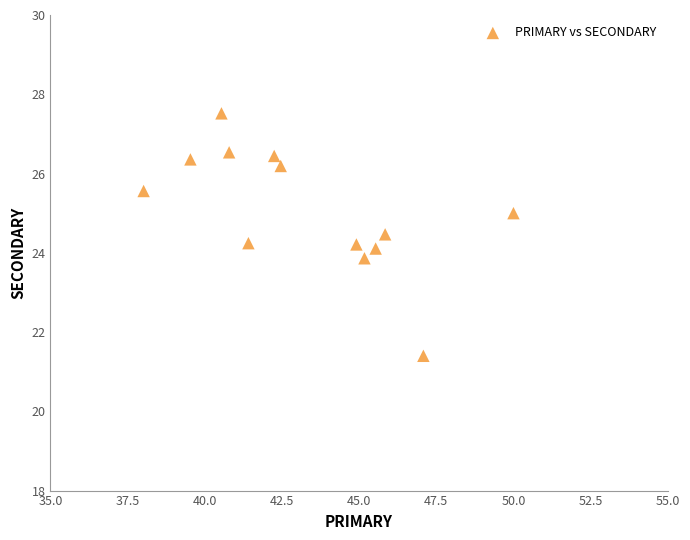

What is the range of X values (max minus min)?

12.0